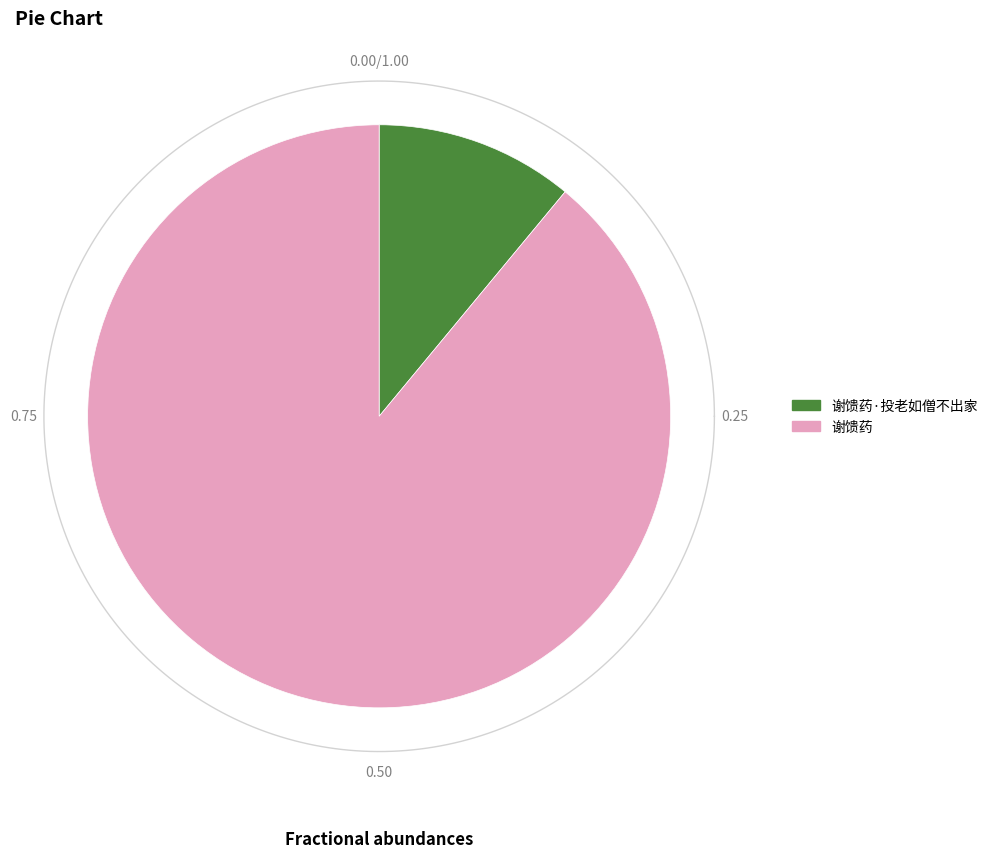

Between 谢馈药 and 谢馈药·投老如僧不出家, which is larger?

谢馈药